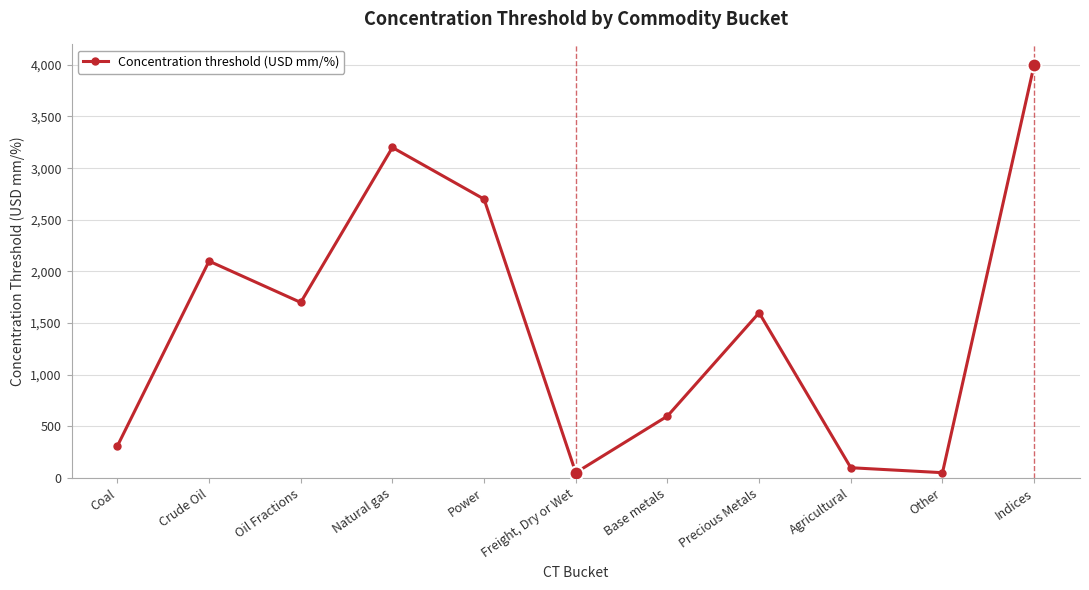

The chart shows a value of 1883 at Natural gas. True or false?

False